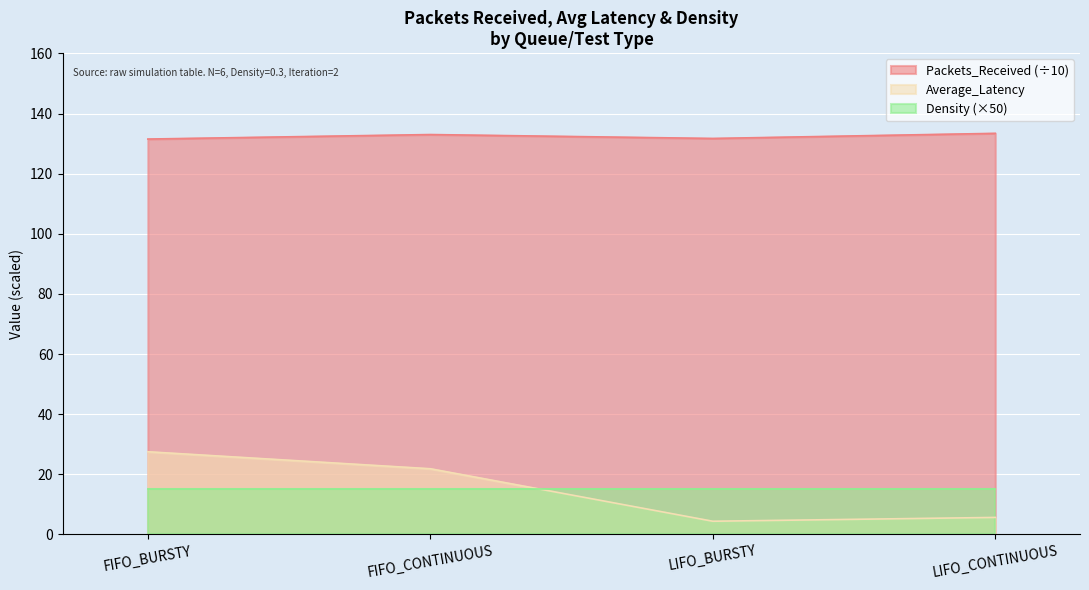

What are all the series names shown in the legend?

Packets_Received (÷10), Average_Latency, Density (×50)